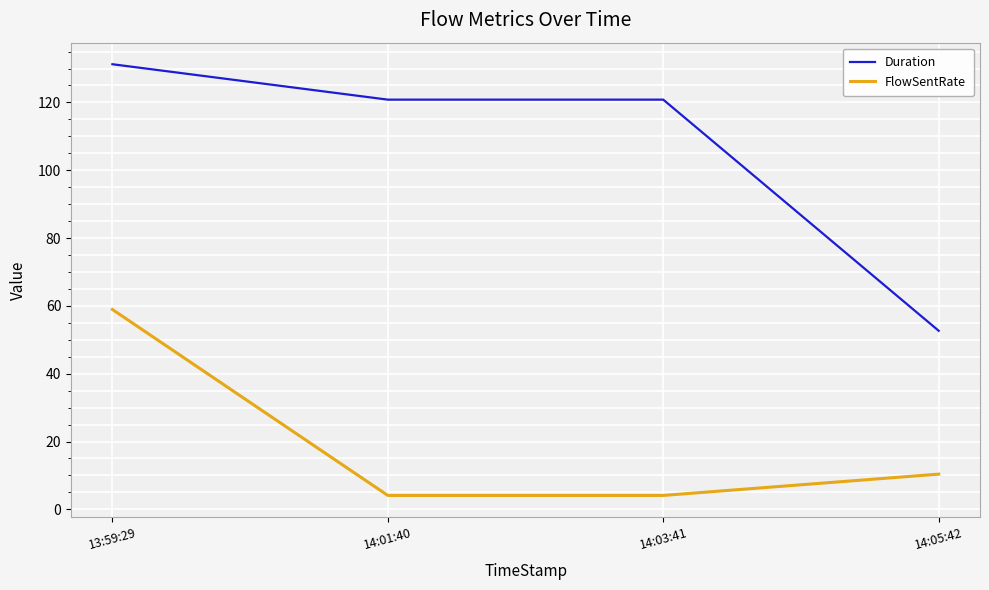

True or false: FlowSentRate has a value of 58.9 at 13:59:29.

True